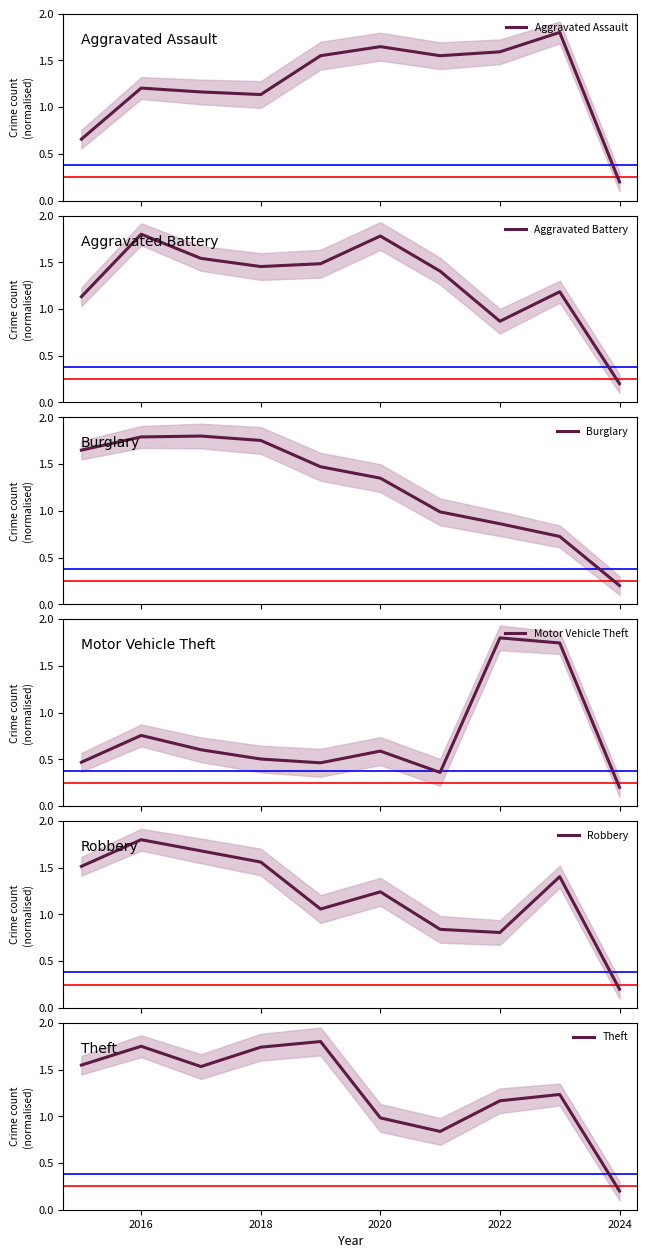

Which category has the lowest value in the Theft series?

2024